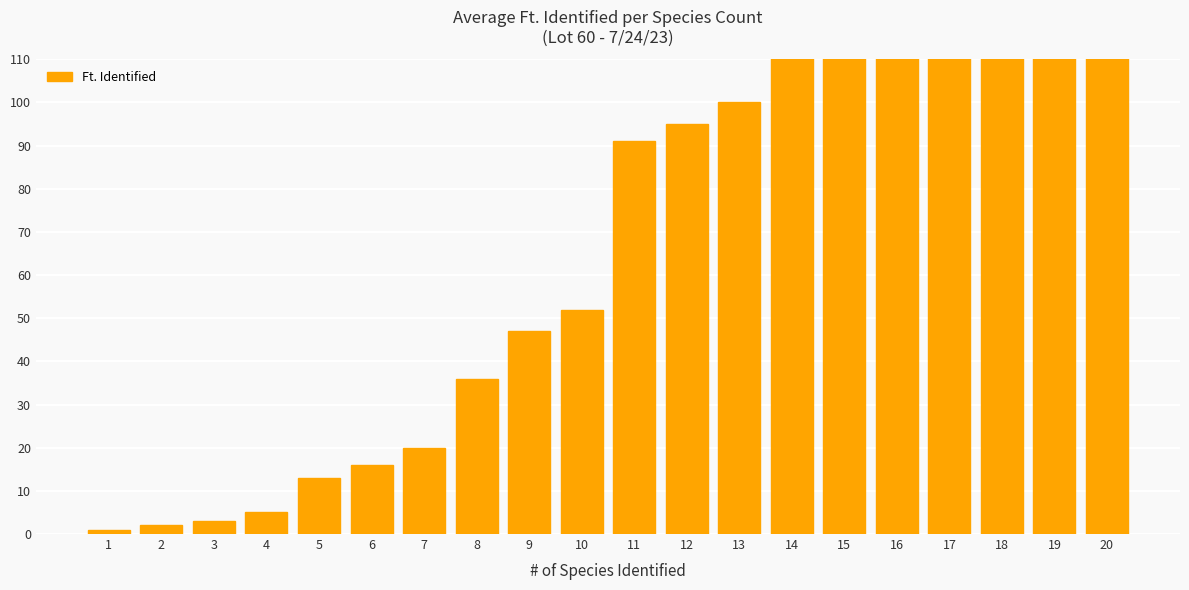

Are the bars grouped side by side (vs. stacked)?

No